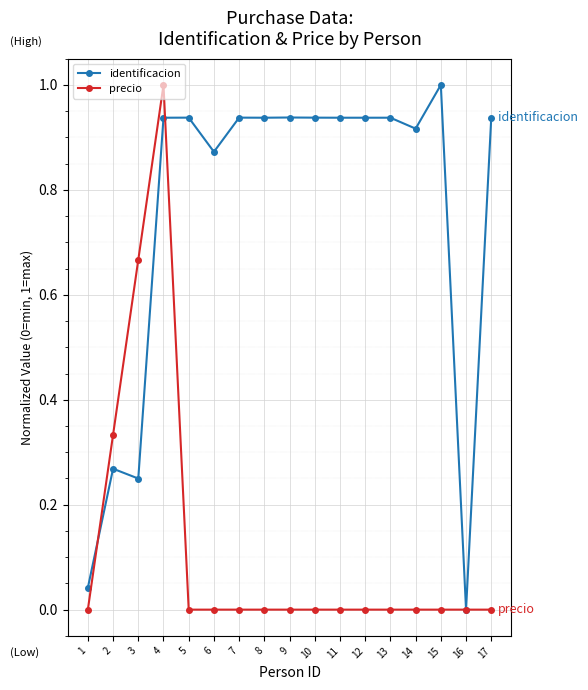

Where is the first local maximum for precio?

4